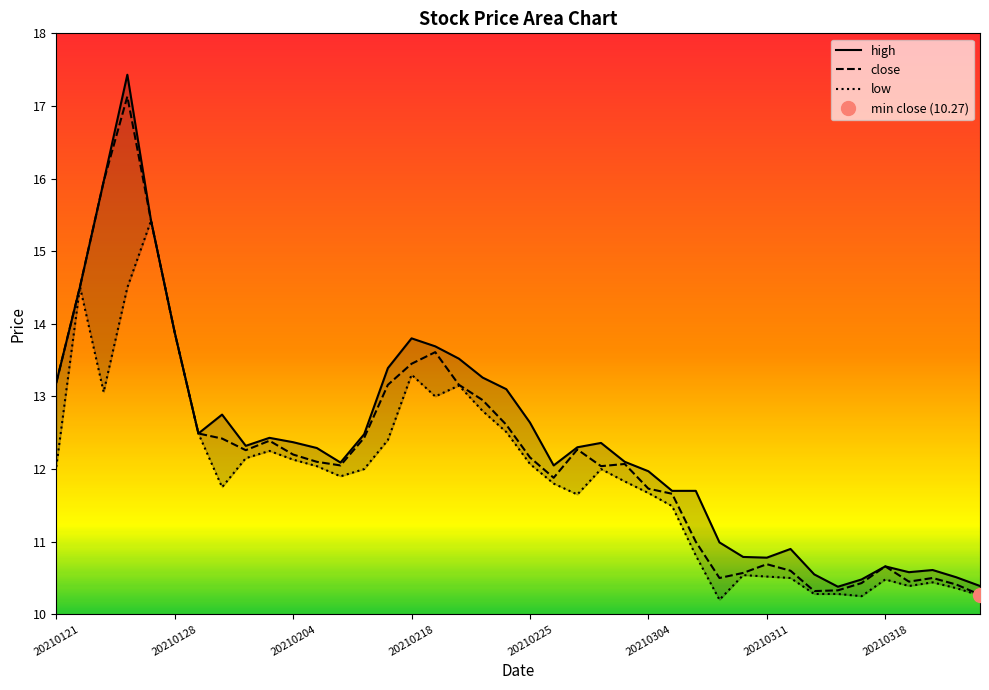

How many data points in high are less than 12?

15